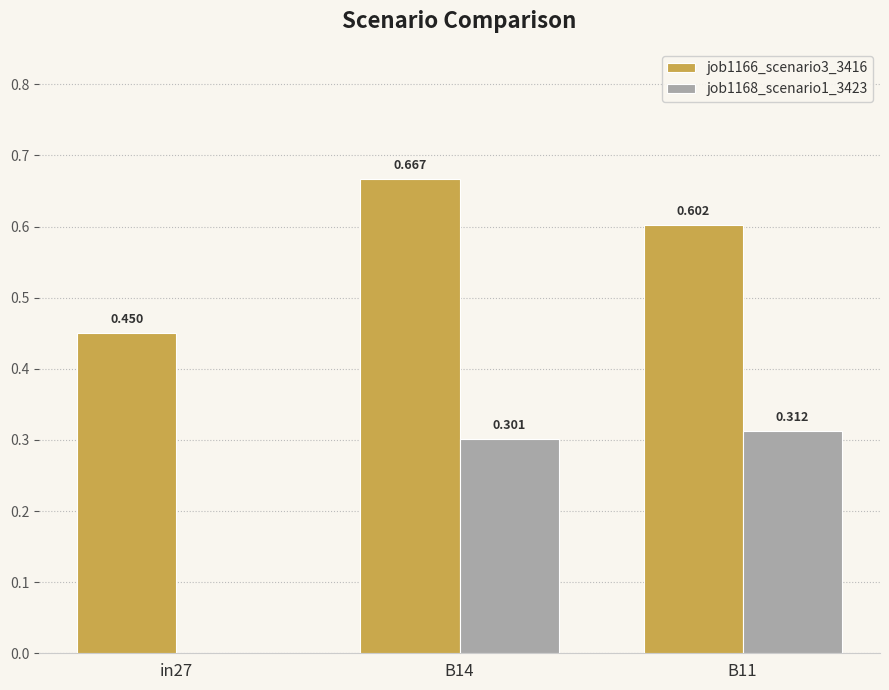

Does the chart contain stacked bars?

No